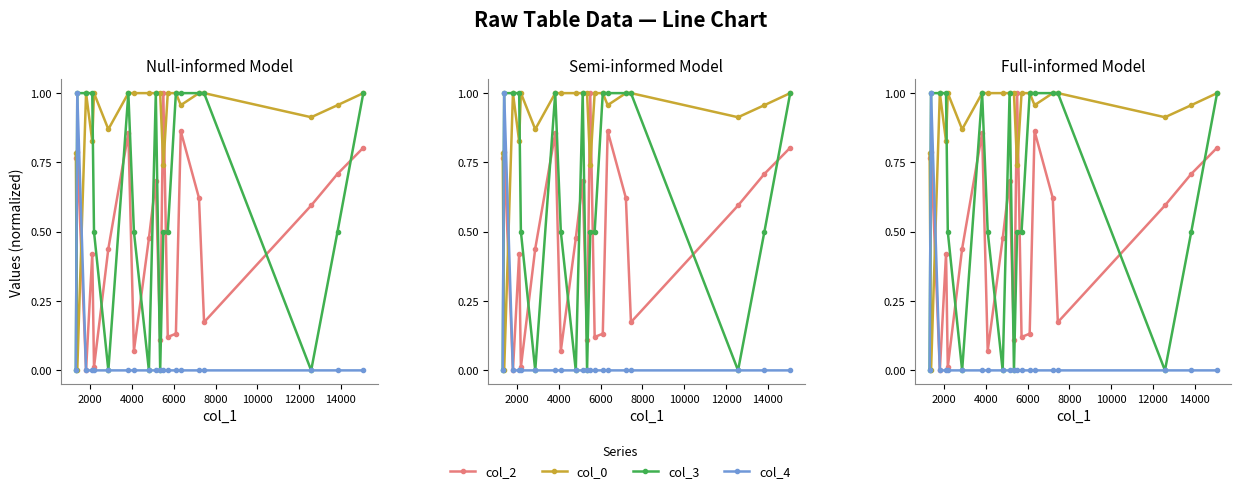

True or false: col_3 and col_4 intersect in this chart.

False